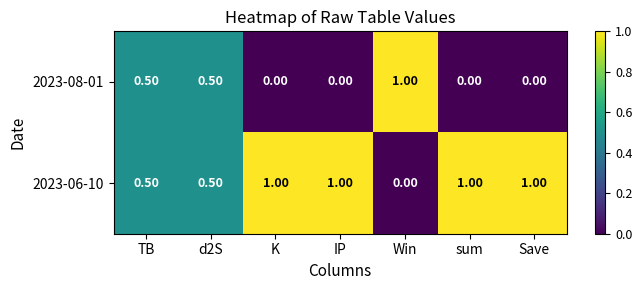

How many distinct data groups are displayed?

2